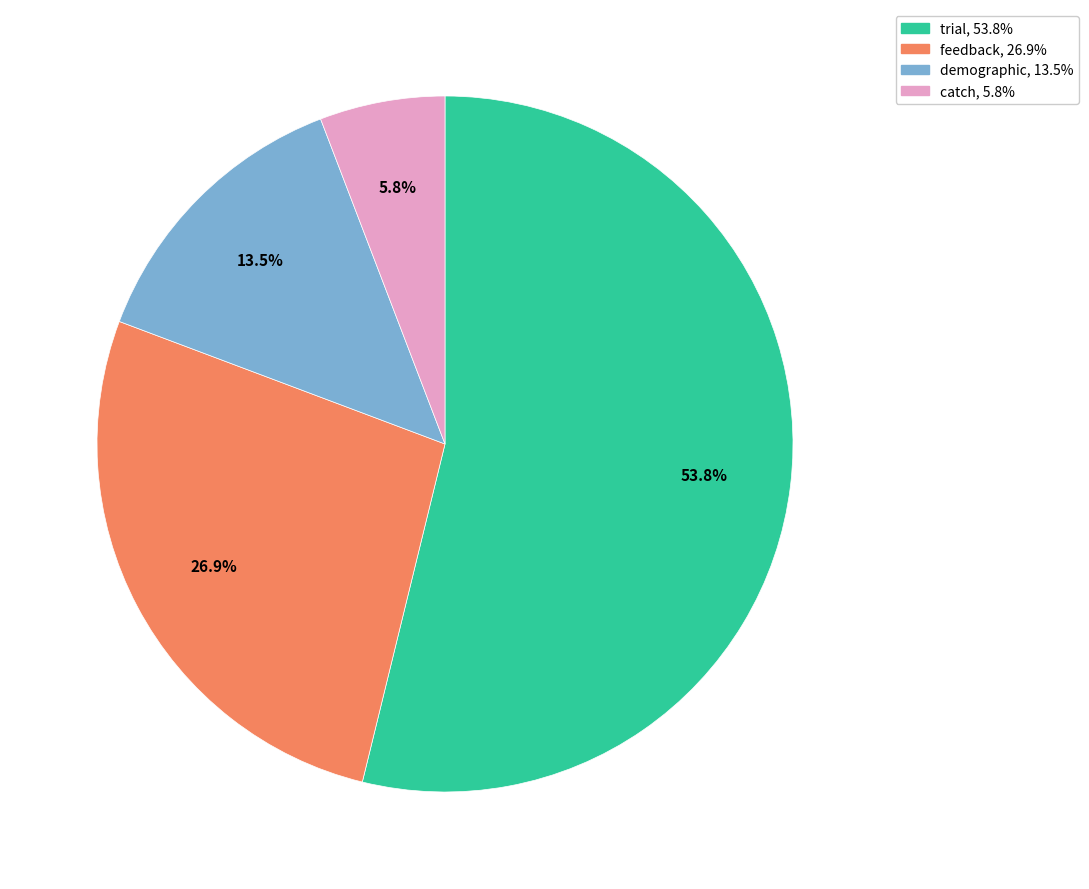

Which category accounts for the majority?

trial